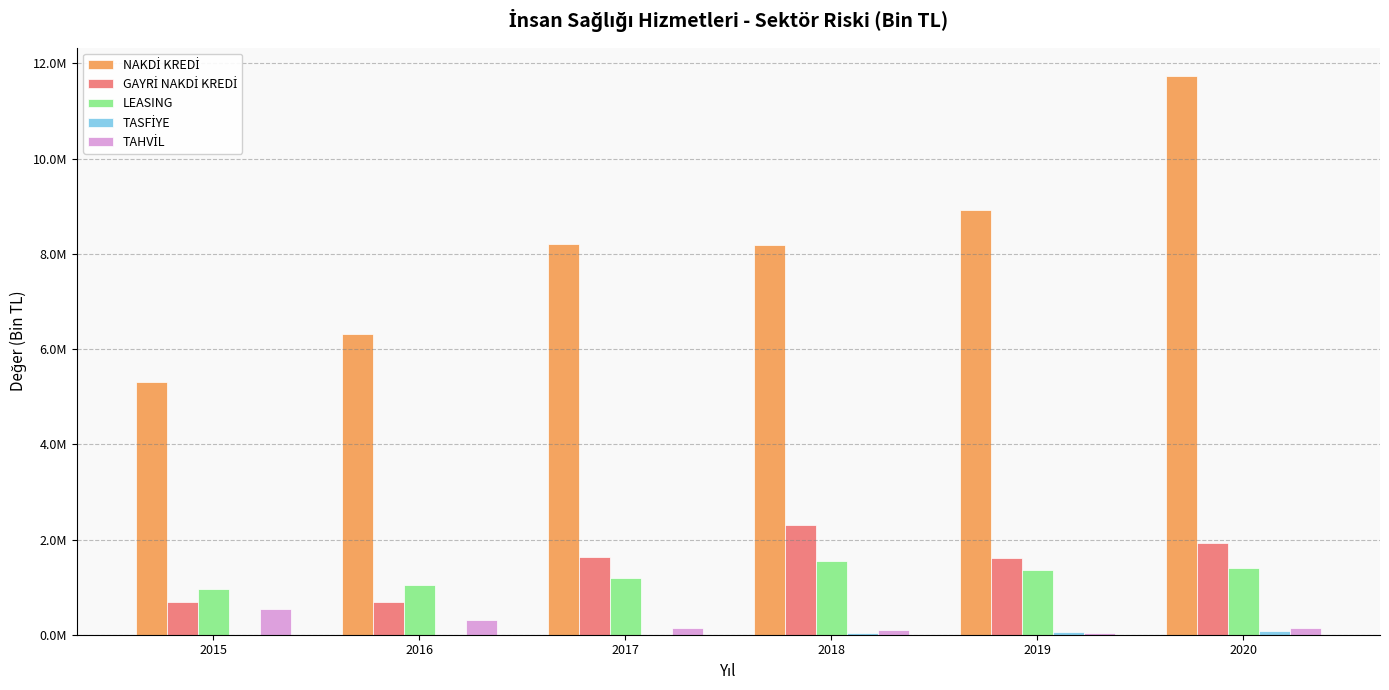

Reading left to right, list all the values displayed in this chart.

NAKDİ KREDİ: 5306948.4	6307572.0	8211580.5	8176192.7	8922553.7	11742275.5
GAYRİ NAKDİ KREDİ: 678474.3	689816.6	1642895.7	2295331.0	1614409.3	1930190.7
LEASING: 959383.5	1034638.5	1197591.5	1541476.2	1366340.8	1399357.9
TASFİYE: 1603.1	4507.3	859.8	31720.0	57196.8	80597.9
TAHVİL: 540000.0	306000.0	149322.0	98451.0	38003.8	136392.9